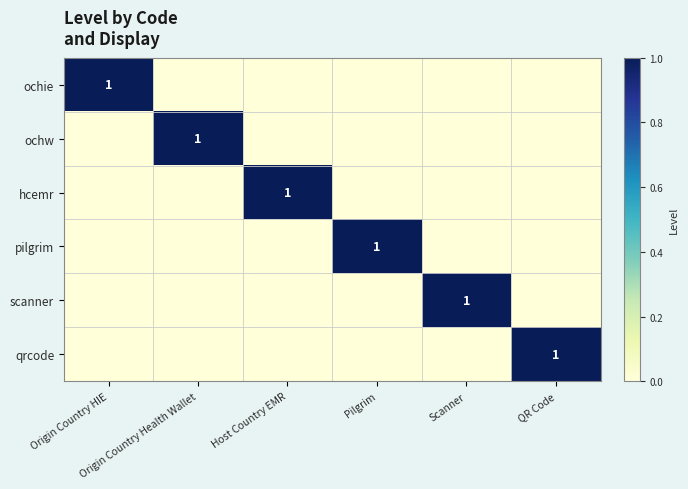

Which category has the highest value in the ochw series?

Origin Country Health Wallet